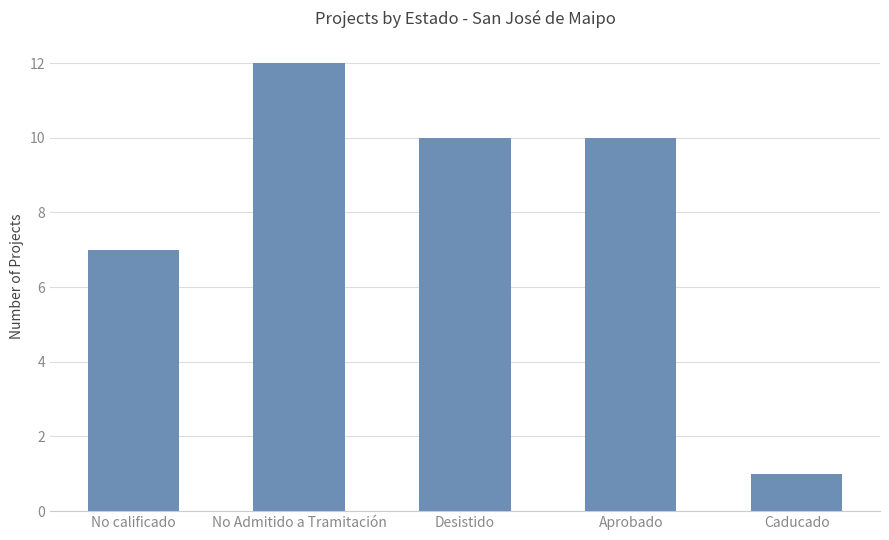

What is the maximum value shown in the chart?

12